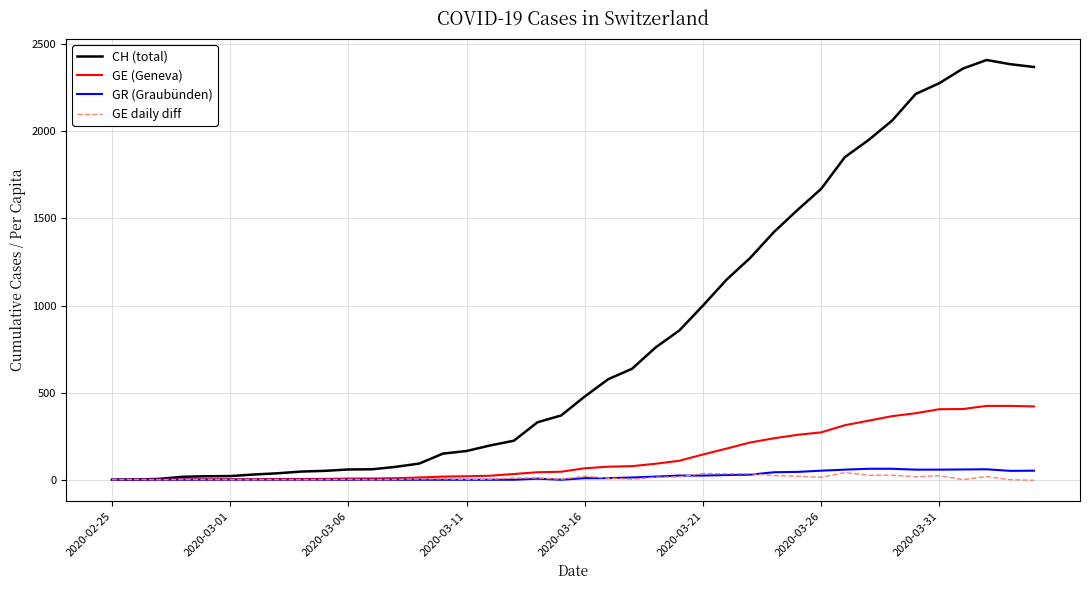

Which series has the largest total across all categories?

CH (total)